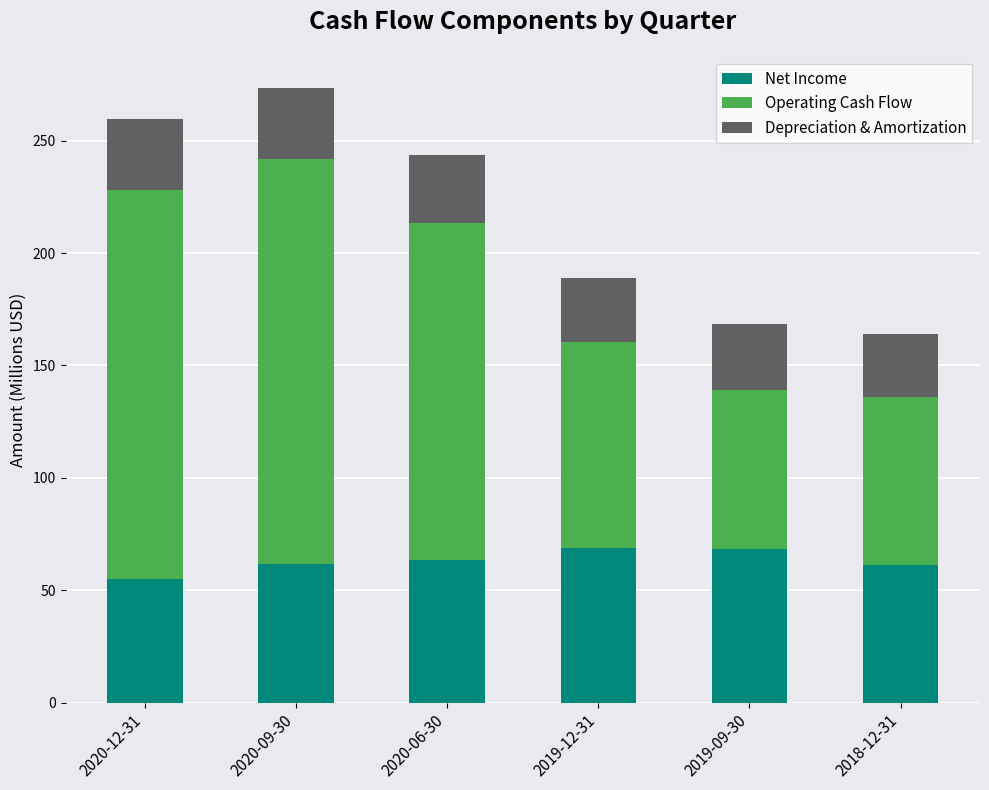

What is the total value across all series at 2019-09-30?

168.4